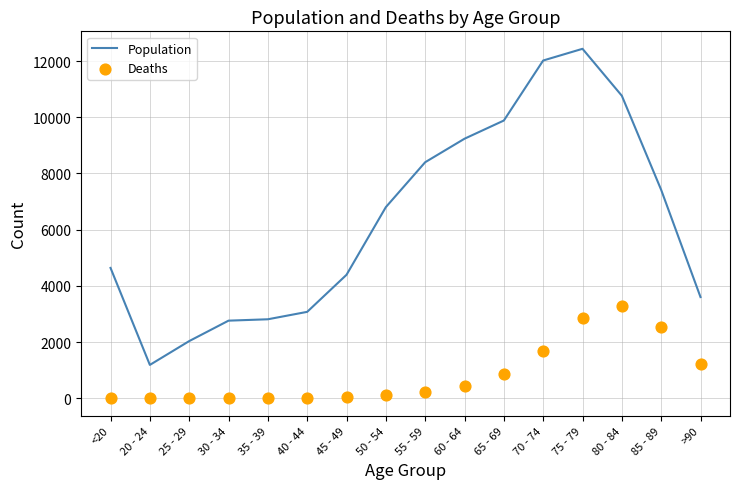

What are all the series names shown in the legend?

Population, Deaths